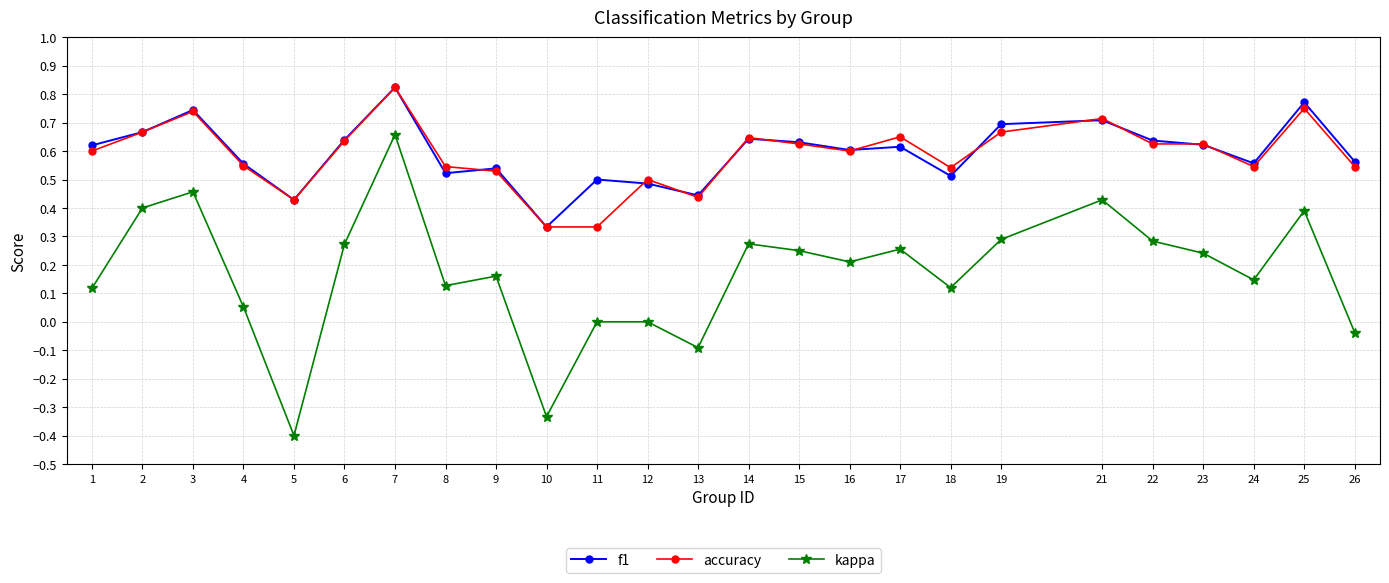

At which category does f1 reach its first local valley?

5